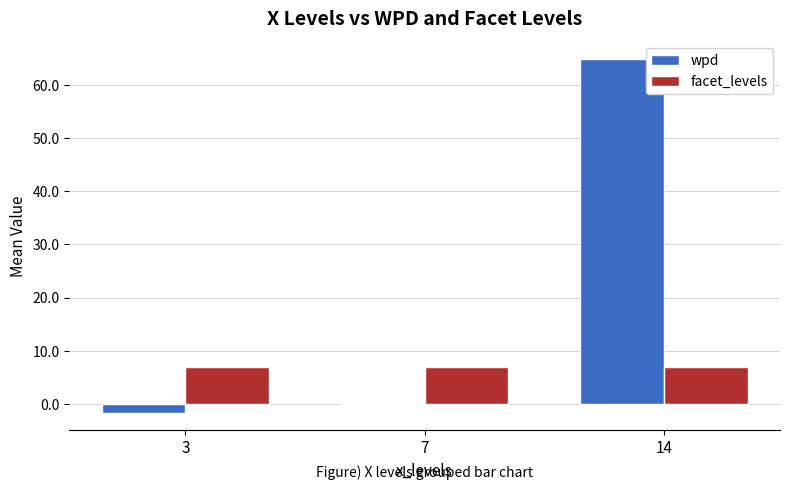

What is the average value of the wpd series?

21.1